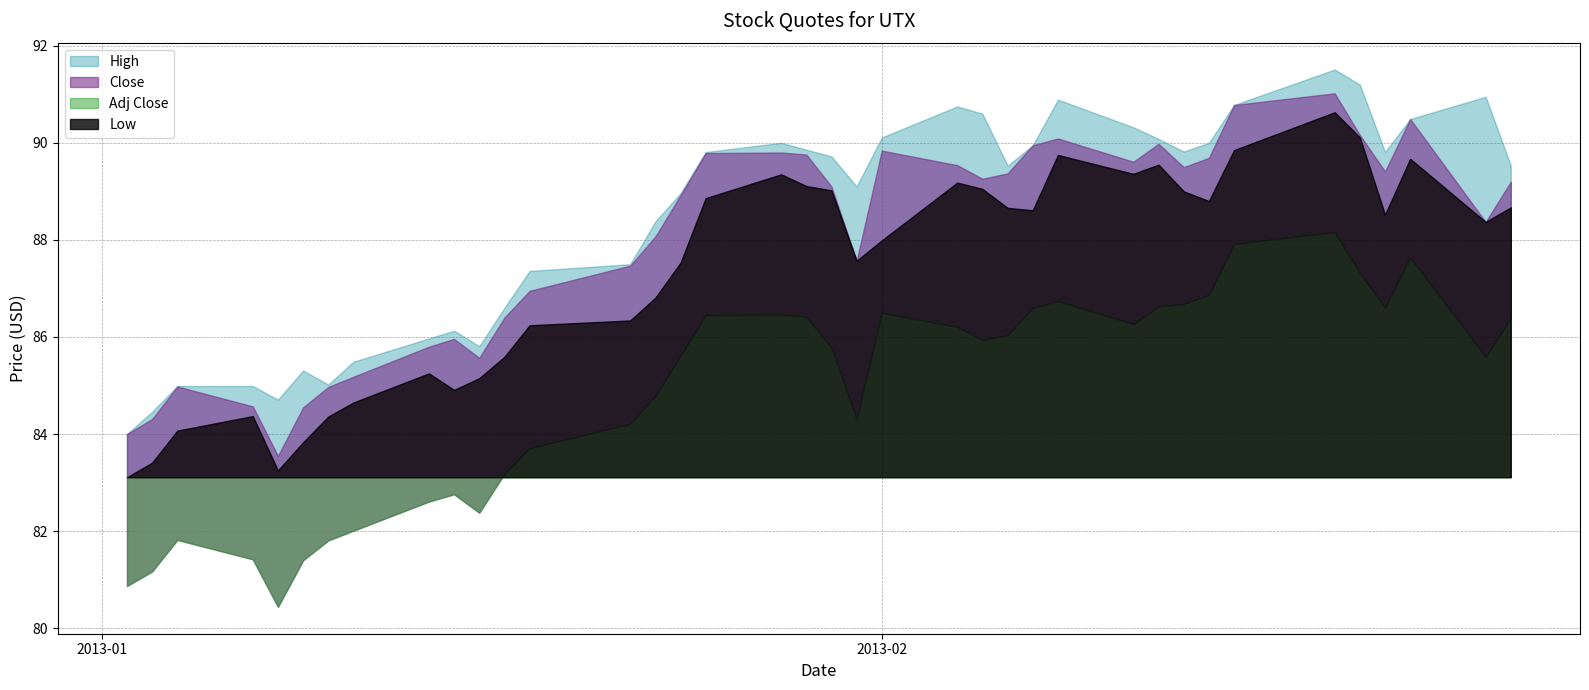

True or false: Close and Low cross at least once.

False